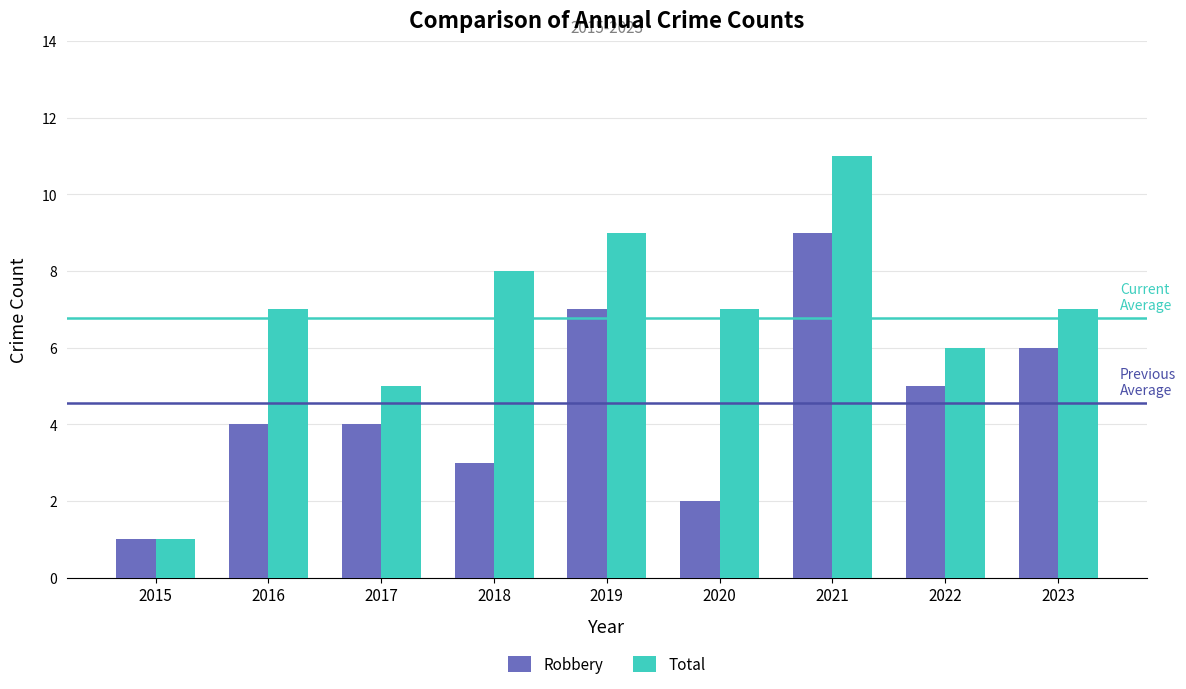

How many groups of bars are there?

9